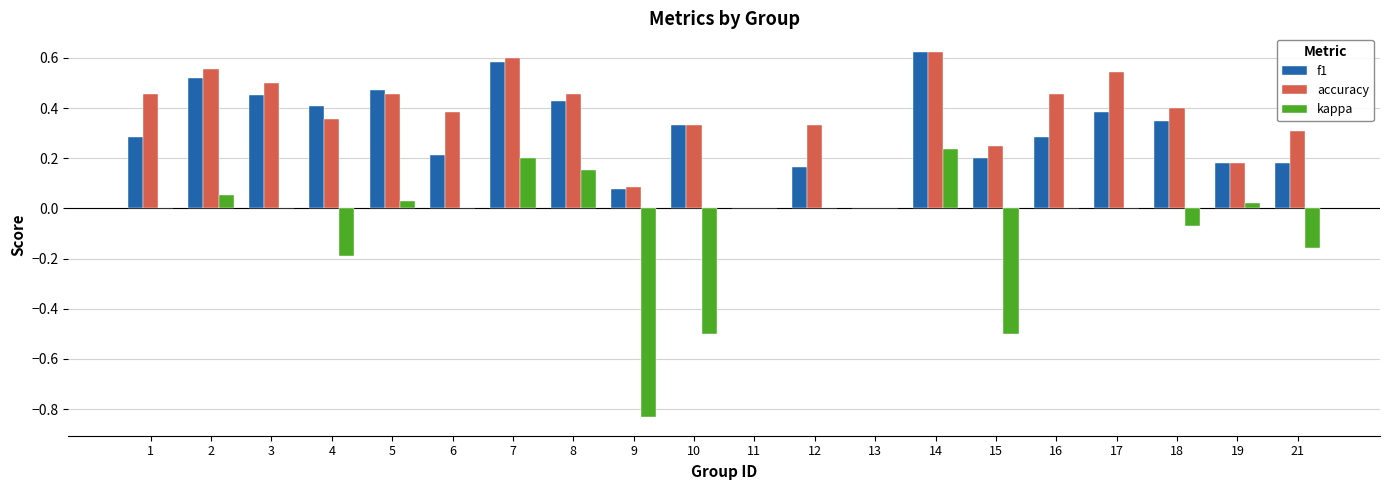

What are all the series names shown in the legend?

f1, accuracy, kappa